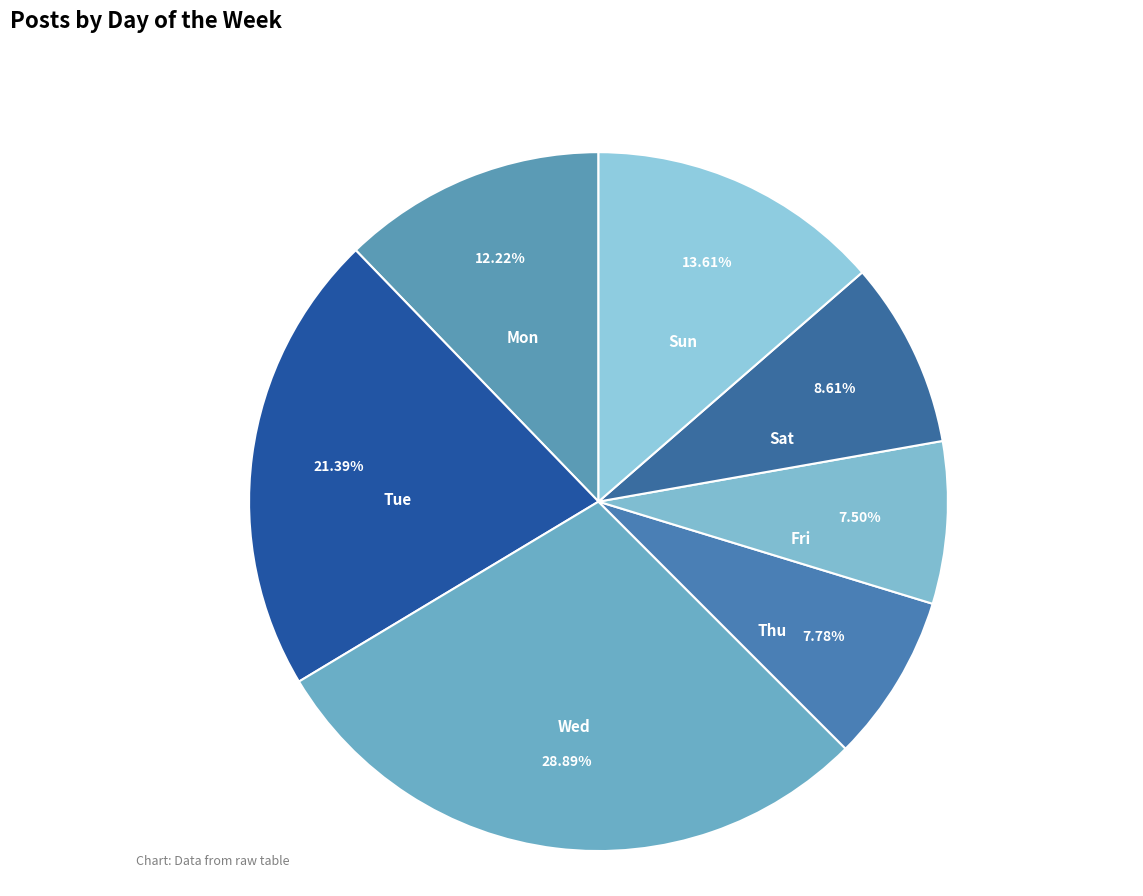

To the nearest percent, what portion does Thu represent?

8%